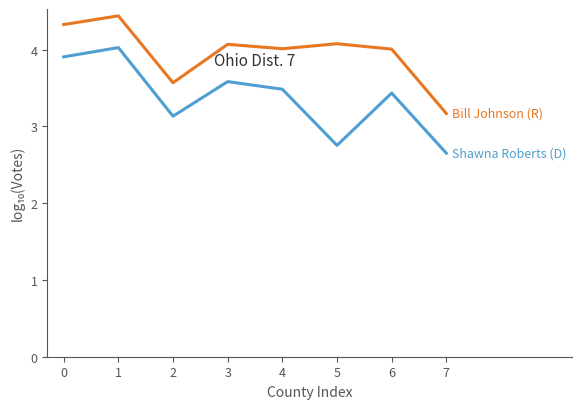

What is the total value across all series at 6?

7.4